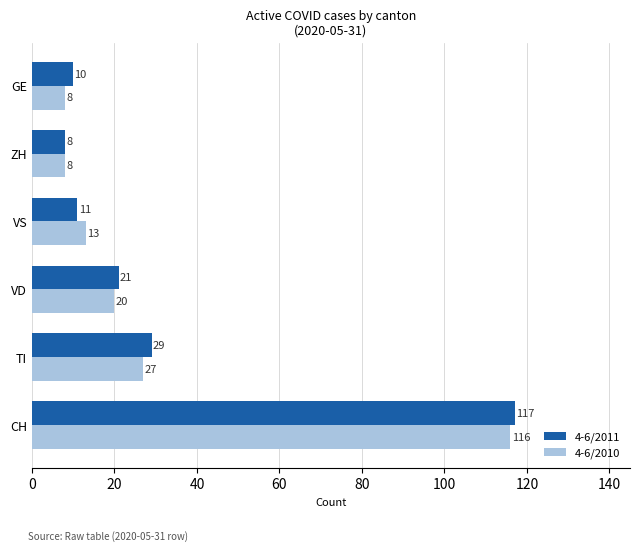

At which category is the sum across all series the highest?

CH